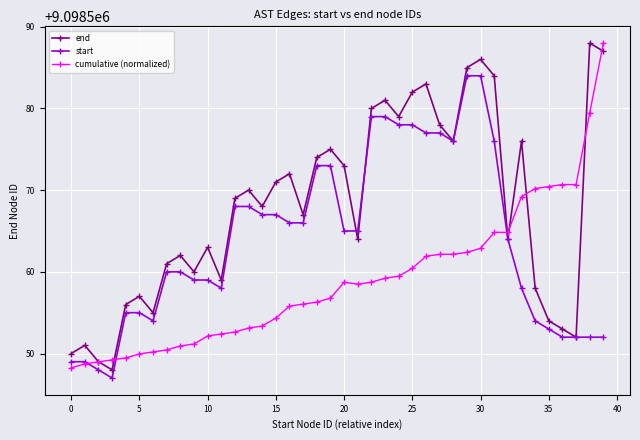

What is the maximum value for end?

9098588.0